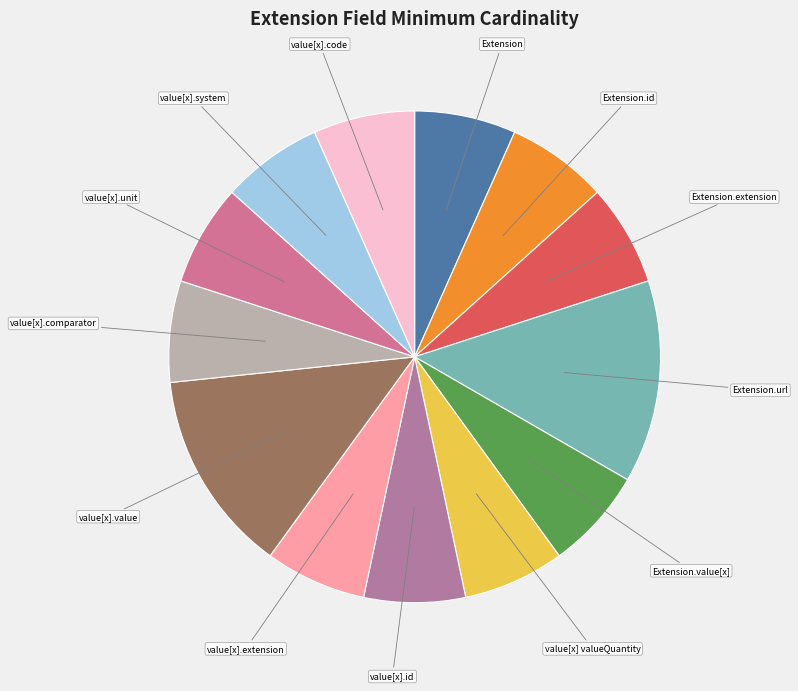

The Extension slice represents 7% of the pie. True or false?

True